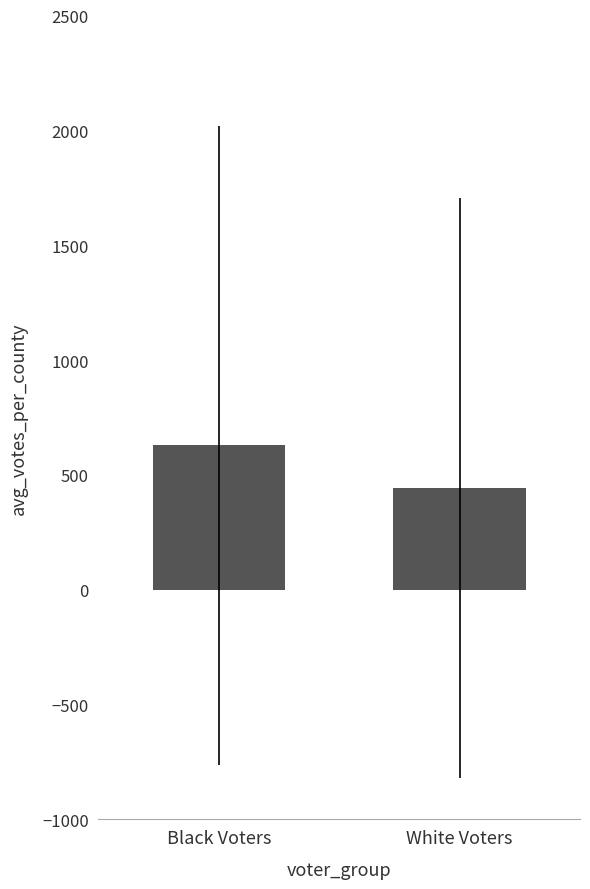

Does the chart contain stacked bars?

No